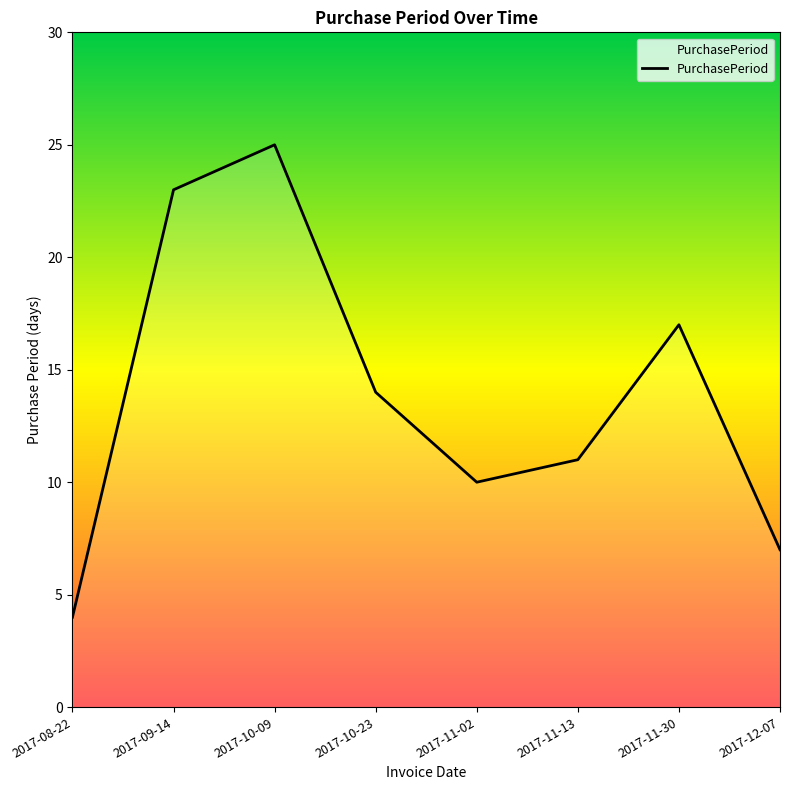

At which label is the value closest to 14?

2017-10-23